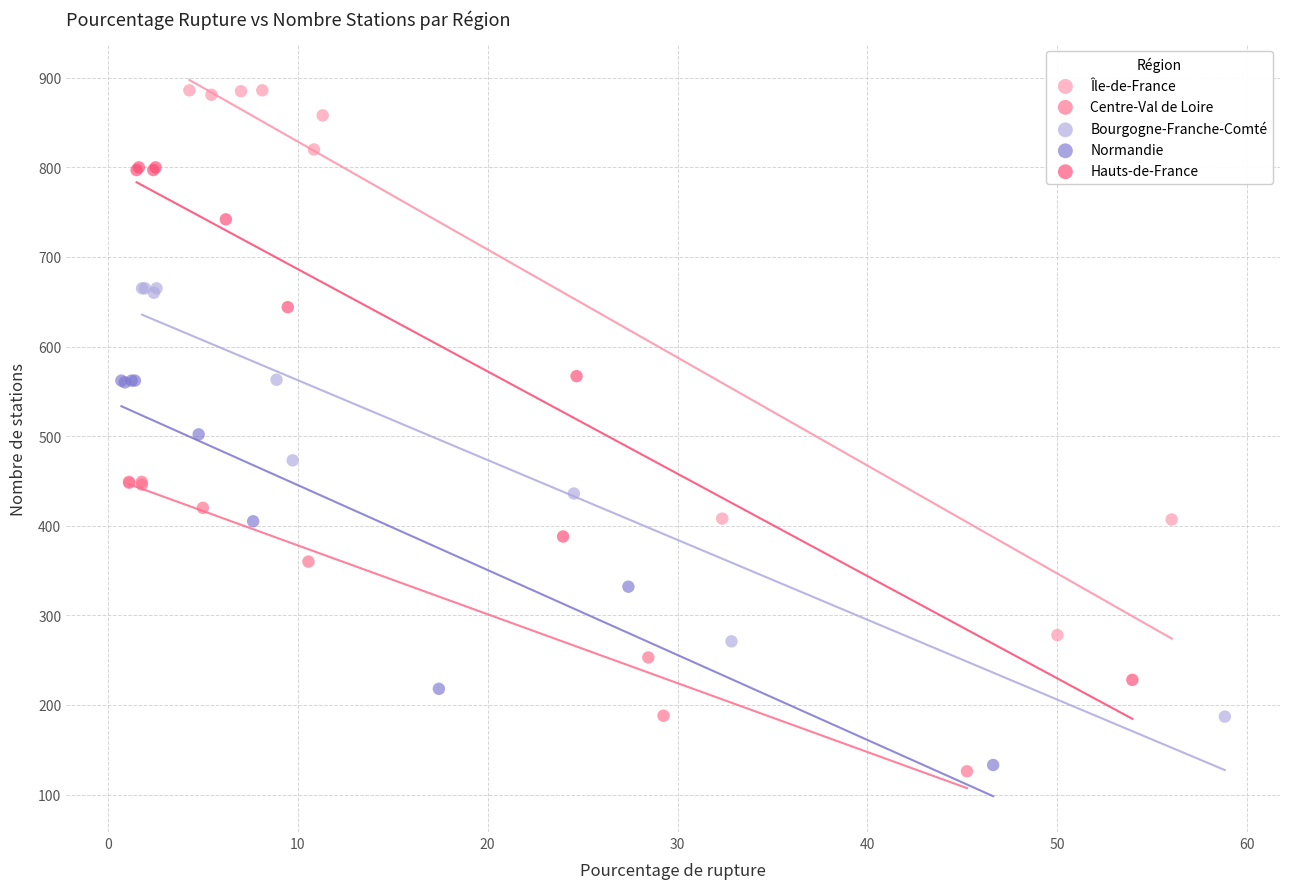

Which series has the largest Y range (max minus min)?

Île-de-France